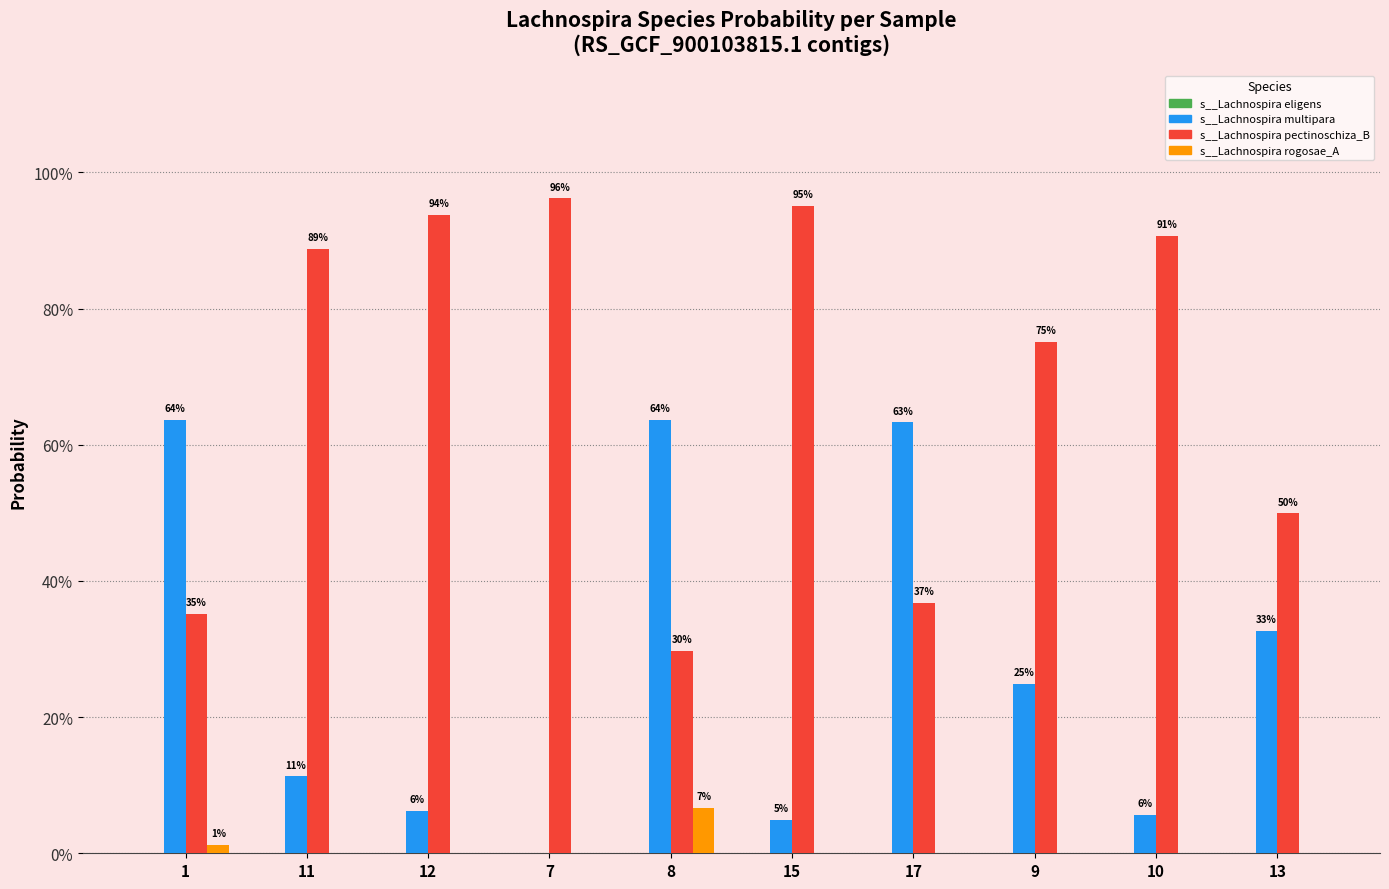

List the labels in order of s__Lachnospira multipara value, smallest first.

7, 15, 10, 12, 11, 9, 13, 17, 1, 8